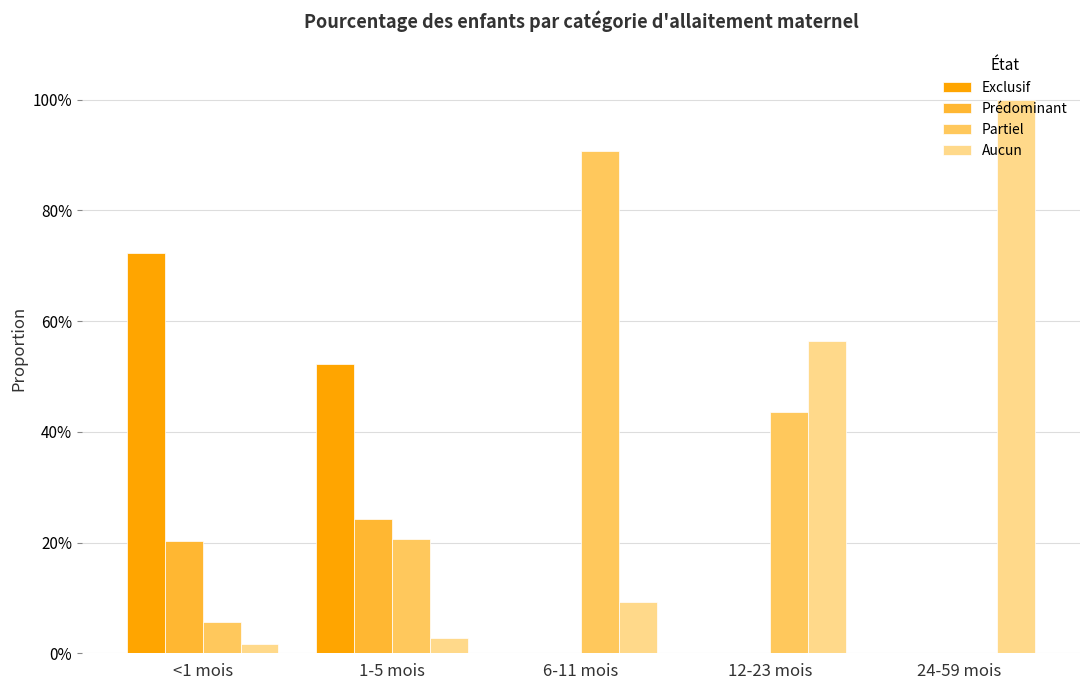

At which category is the sum across all series the highest?

1-5 mois